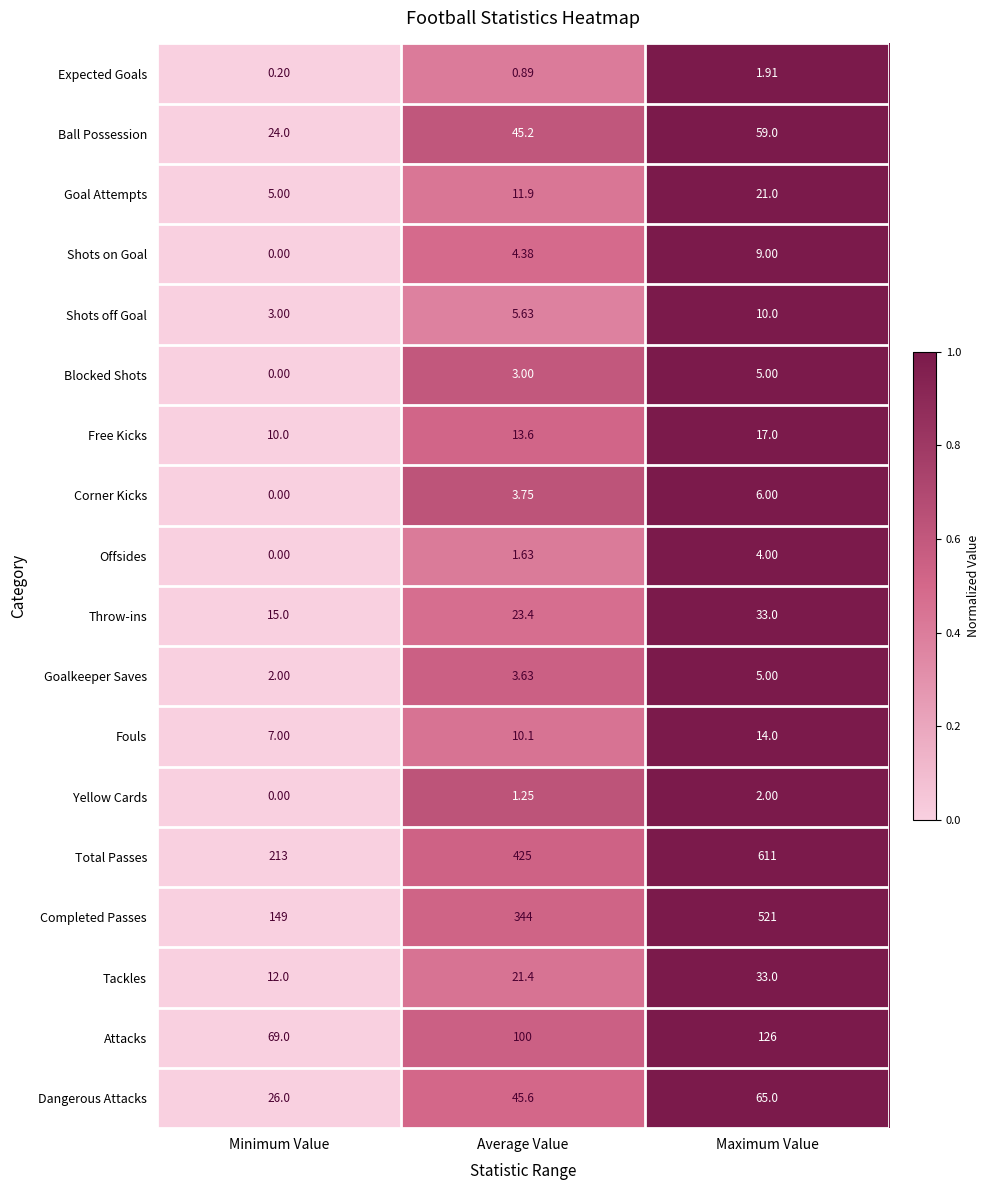

At which category is the sum across all series the highest?

Maximum Value